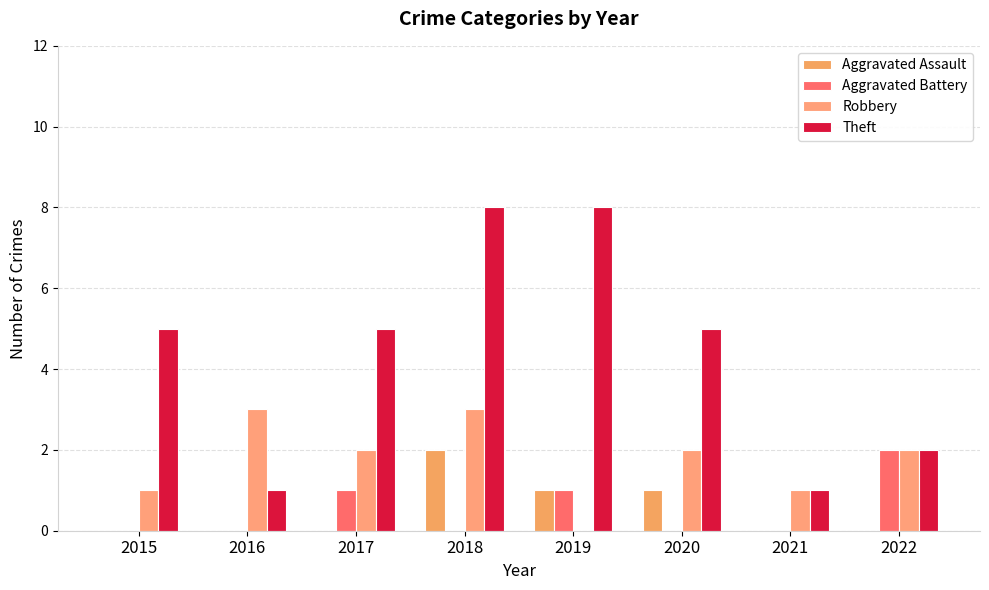

How many series are shown in this chart?

4